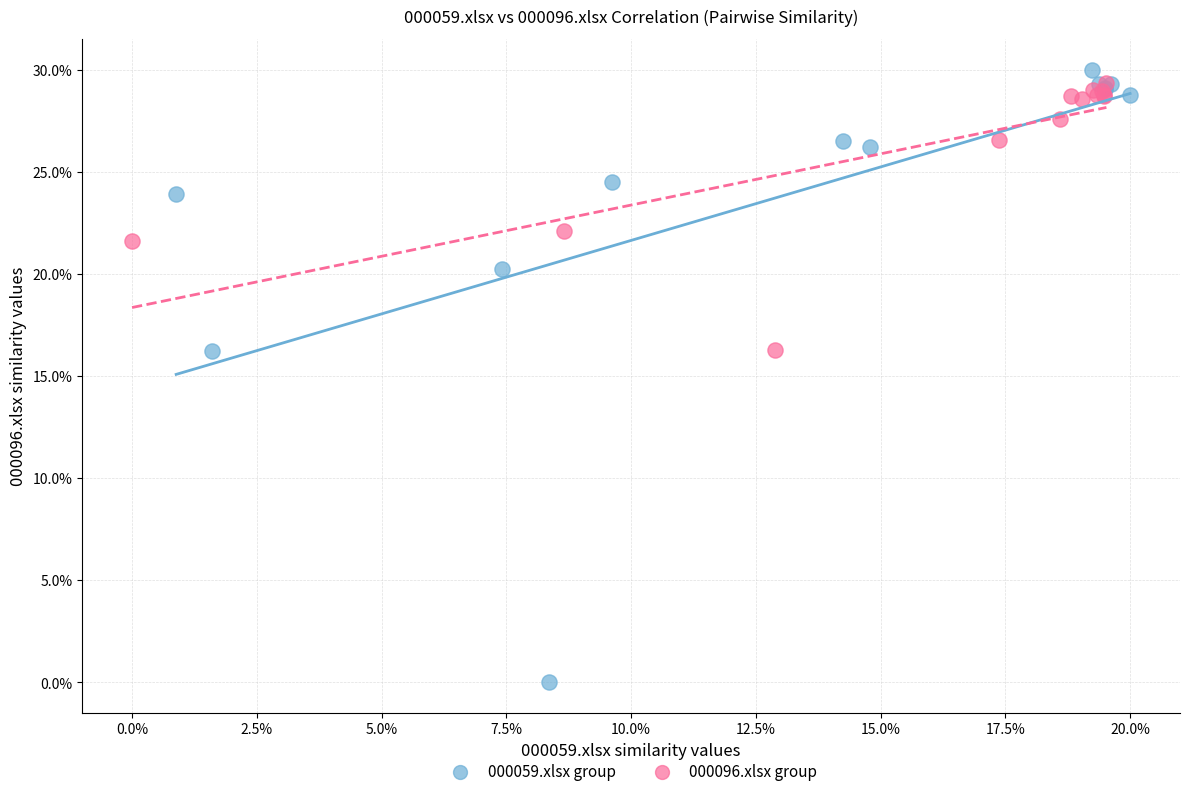

Which series reaches the minimum Y coordinate?

000059.xlsx group